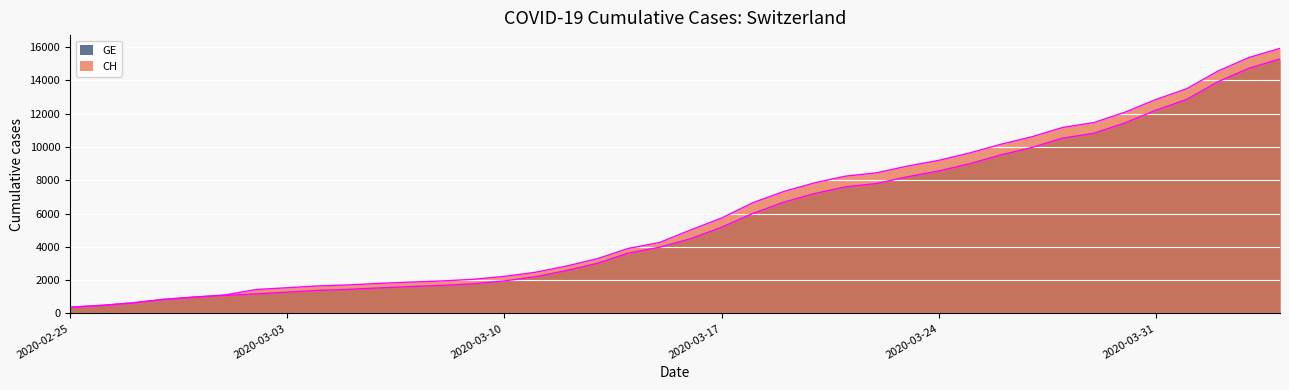

Reading left to right, transcribe all the data shown in this chart.

CH: 2020-02-25=375	2020-02-26=479	2020-02-27=630	2020-02-28=840	2020-02-29=981	2020-03-01=1113	2020-03-02=1436	2020-03-03=1544	2020-03-04=1652	2020-03-05=1715	2020-03-06=1809	2020-03-07=1885	2020-03-08=1952	2020-03-09=2051	2020-03-10=2226	2020-03-11=2472	2020-03-12=2845	2020-03-13=3291	2020-03-14=3908	2020-03-15=4259	2020-03-16=5012	2020-03-17=5731	2020-03-18=6644	2020-03-19=7323	2020-03-20=7847	2020-03-21=8249	2020-03-22=8449	2020-03-23=8855	2020-03-24=9196	2020-03-25=9642	2020-03-26=10162	2020-03-27=10613	2020-03-28=11175	2020-03-29=11467	2020-03-30=12086	2020-03-31=12852	2020-04-01=13505	2020-04-02=14561	2020-04-03=15375	2020-04-04=15926
GE: 2020-02-25=375	2020-02-26=479	2020-02-27=630	2020-02-28=840	2020-02-29=981	2020-03-01=1083	2020-03-02=1171	2020-03-03=1278	2020-03-04=1384	2020-03-05=1447	2020-03-06=1538	2020-03-07=1614	2020-03-08=1681	2020-03-09=1780	2020-03-10=1955	2020-03-11=2201	2020-03-12=2574	2020-03-13=3010	2020-03-14=3627	2020-03-15=3978	2020-03-16=4485	2020-03-17=5174	2020-03-18=6002	2020-03-19=6681	2020-03-20=7205	2020-03-21=7607	2020-03-22=7807	2020-03-23=8213	2020-03-24=8554	2020-03-25=9000	2020-03-26=9520	2020-03-27=9971	2020-03-28=10533	2020-03-29=10825	2020-03-30=11444	2020-03-31=12210	2020-04-01=12863	2020-04-02=13919	2020-04-03=14733	2020-04-04=15284